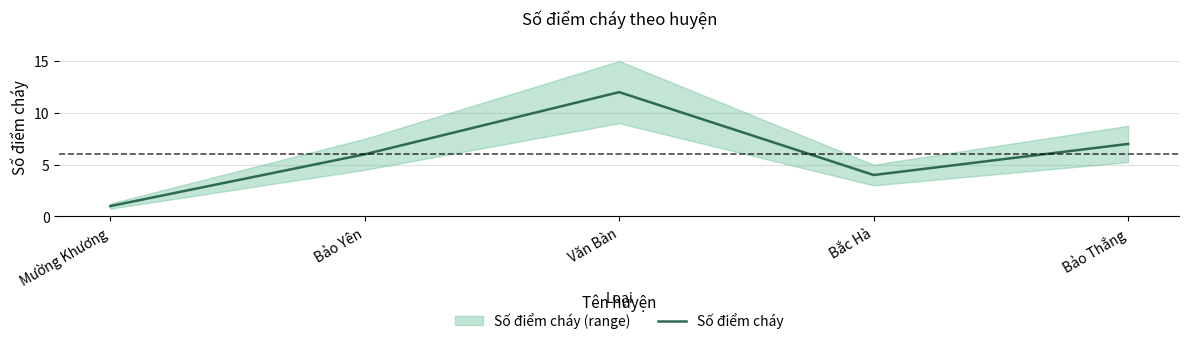

The chart shows a value of 4 at Bắc Hà. True or false?

True